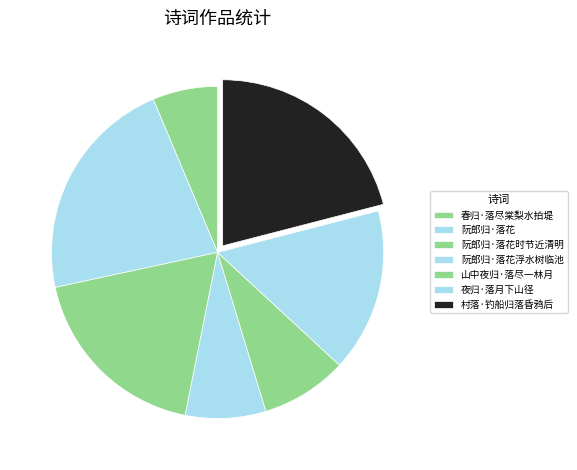

Which slice is the smallest?

春归·落尽棠梨水拍堤